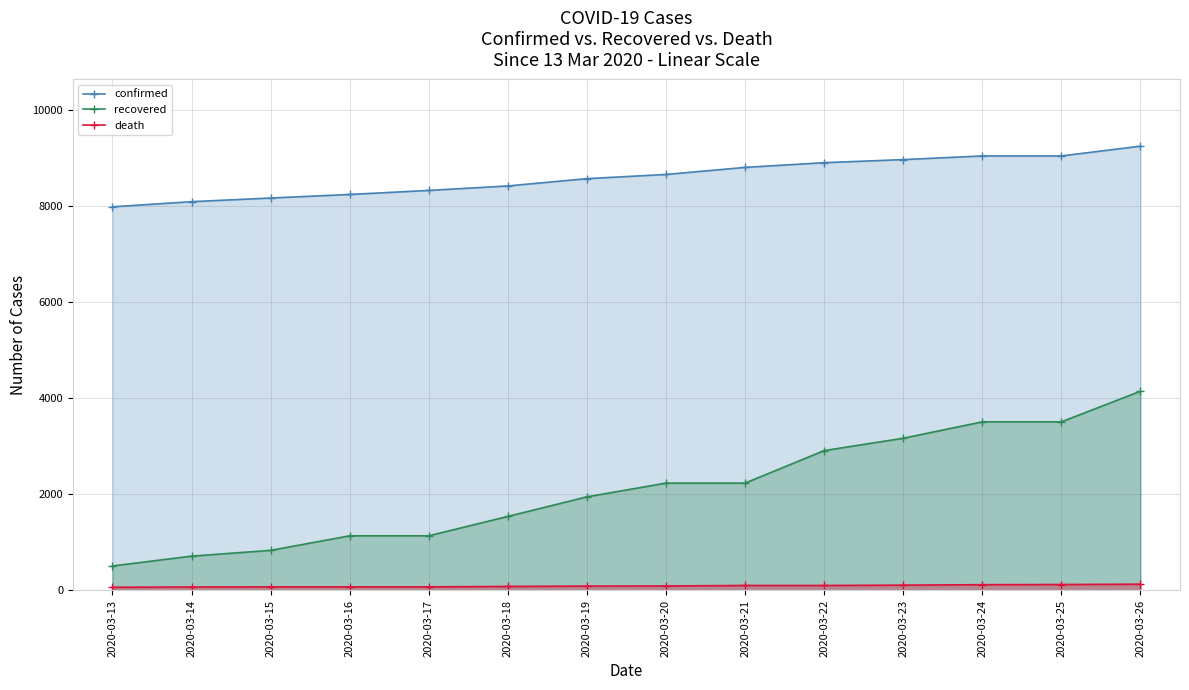

Which has a higher value, 2020-03-26 or 2020-03-17?

2020-03-26